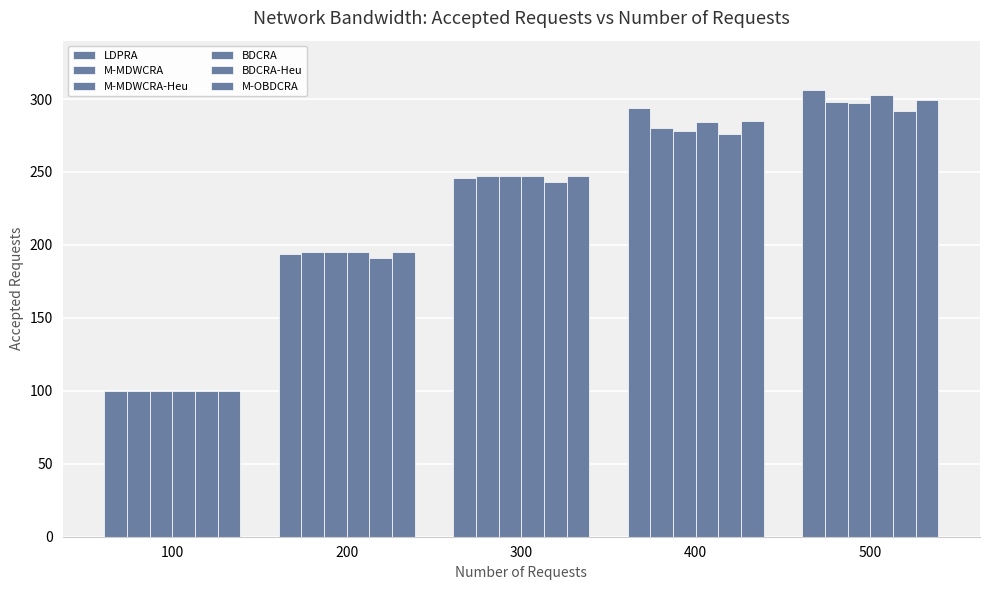

Reading left to right, what are all the values shown in this chart?

LDPRA: 100	194	246	294	306
M-MDWCRA: 100	195	247	280	298
M-MDWCRA-Heu: 100	195	247	278	297
BDCRA: 100	195	247	284	303
BDCRA-Heu: 100	191	243	276	292
M-OBDCRA: 100	195	247	285	299